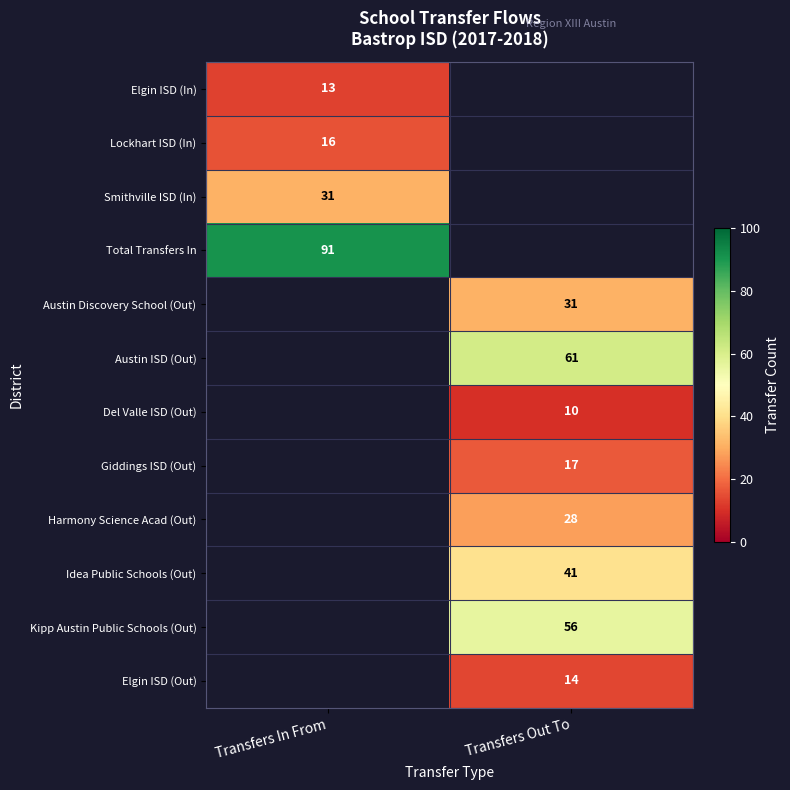

Which has a higher value, Transfers Out To or Transfers In From?

Transfers In From